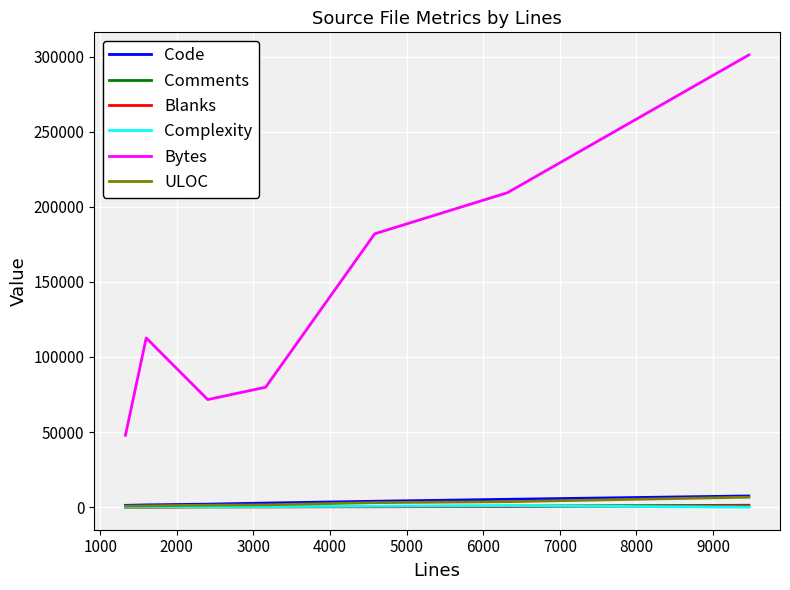

Which series has the largest total across all categories?

Bytes